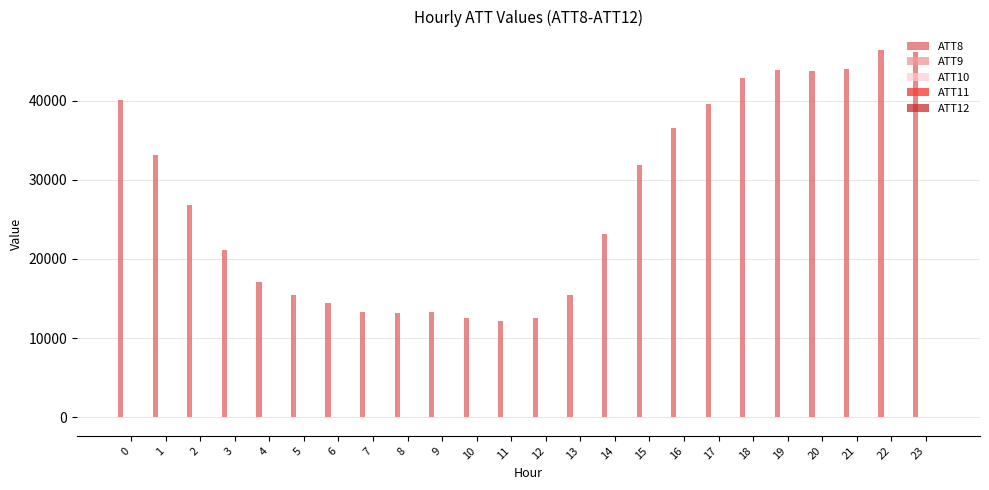

Which series has the largest total across all categories?

ATT8